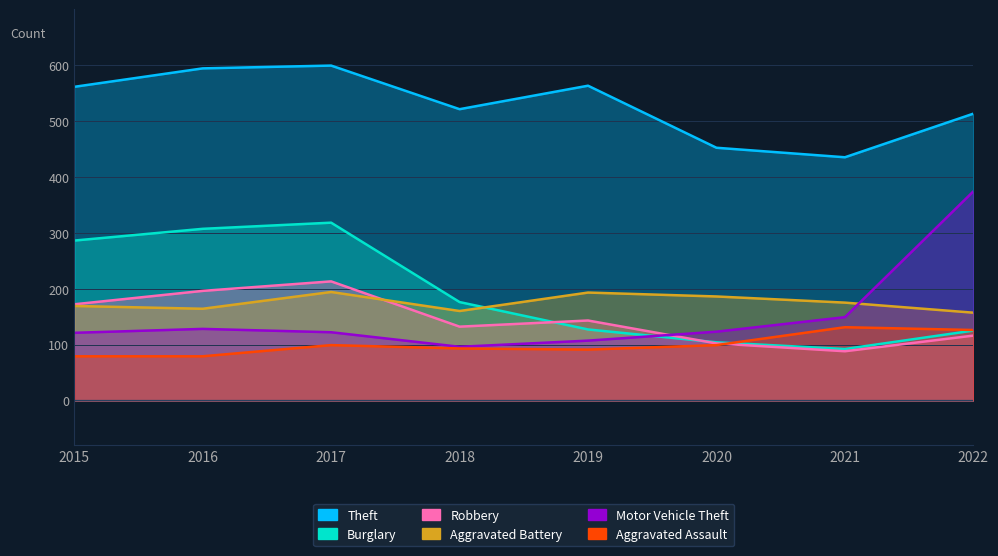

What is the maximum value shown in the chart?

599